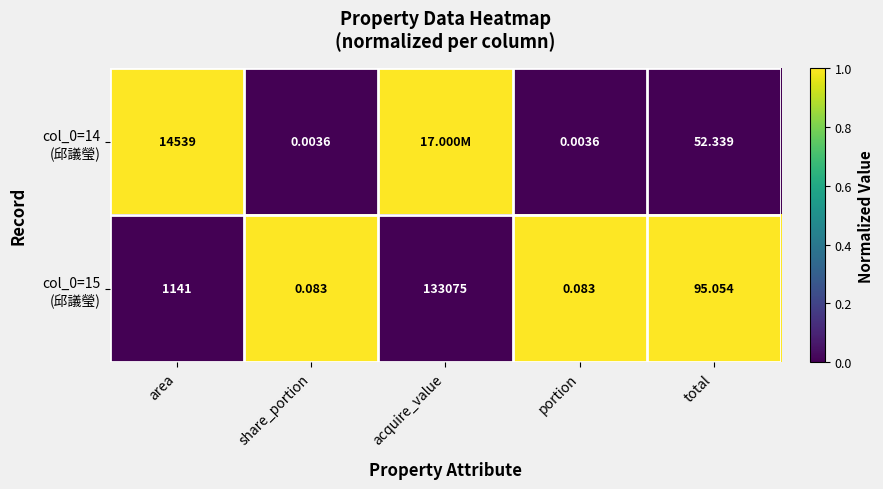

How many values in col_0=14 (邱議瑩) are above zero?

2